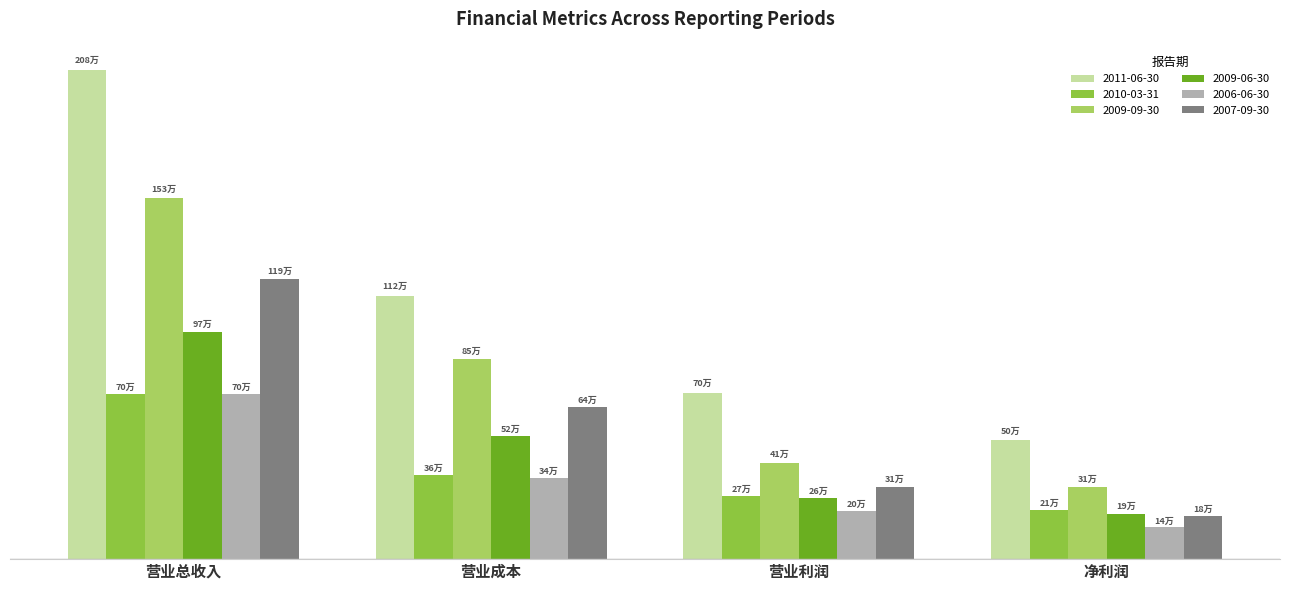

What value does the 2009-06-30 series have at 净利润?

193126